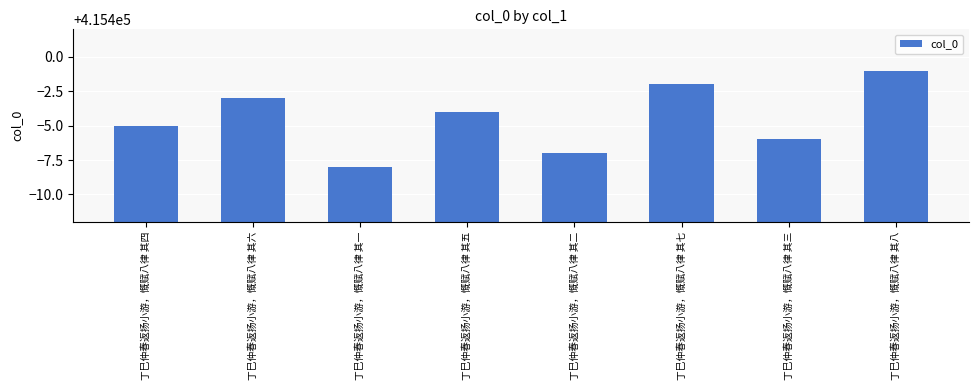

Read the value at 丁巳仲春返扬小游，慨赋八律 其六.

415397